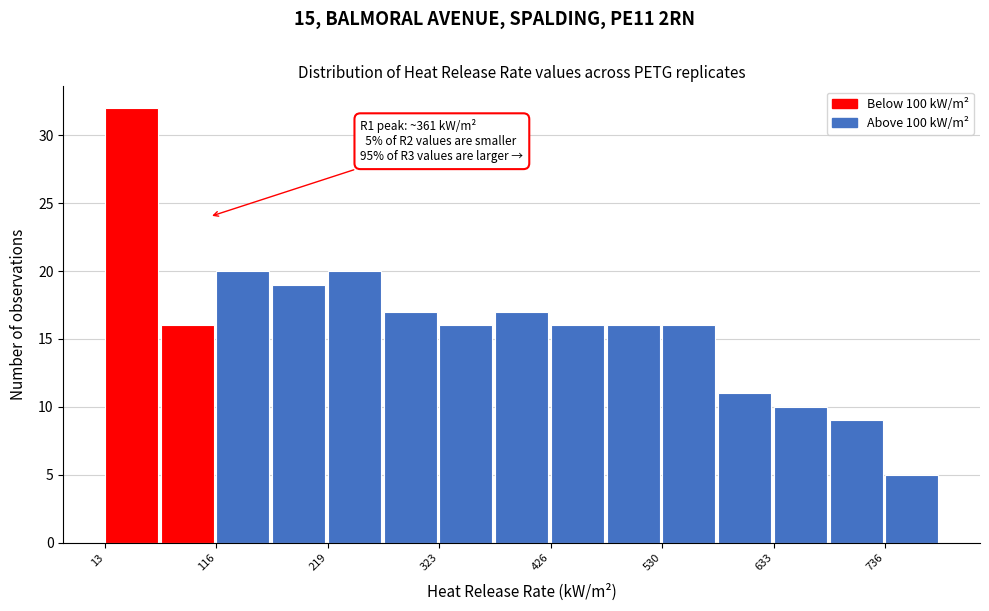

Around what value on the x-axis is the tallest bar? Give the approximate position of its centre, as read against the axis.

40